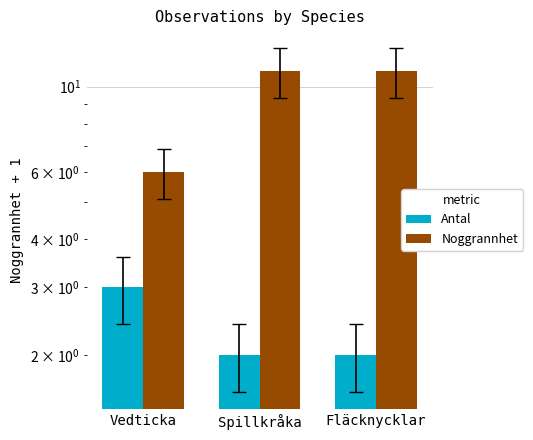

How many values in the Noggrannhet series are below 11?

1